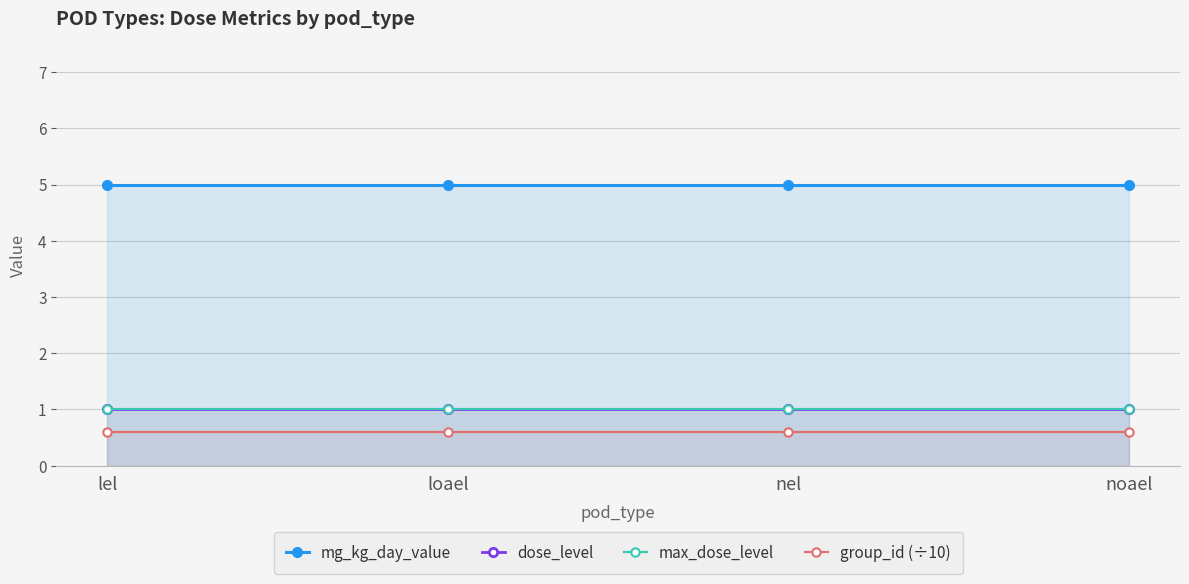

Which series has the largest range (max minus min)?

mg_kg_day_value